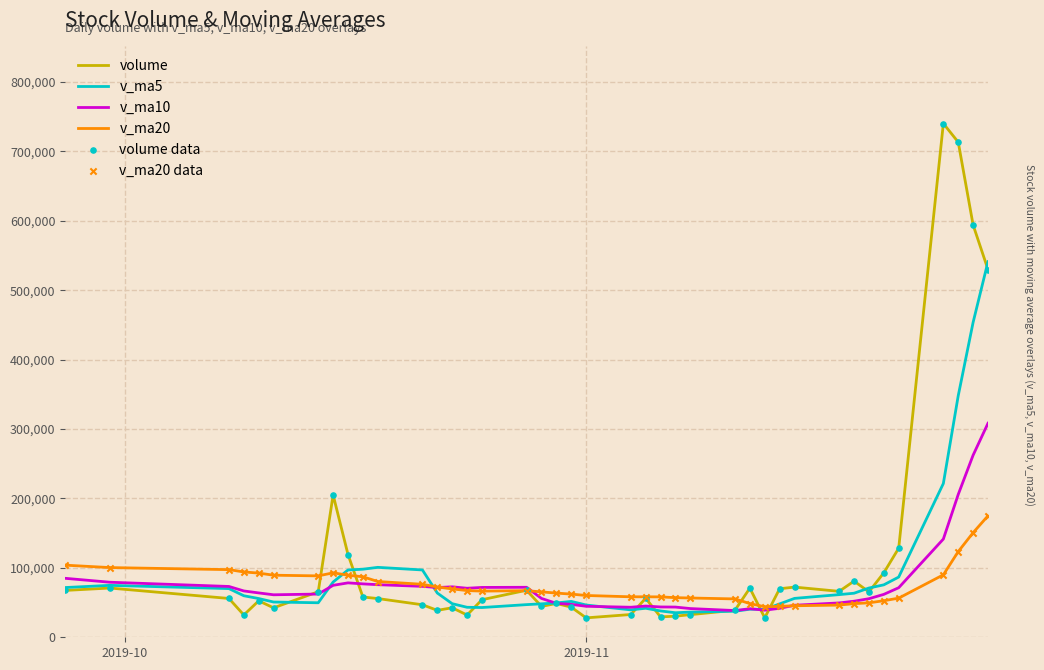

List the series in order of their peak value, highest first.

volume, v_ma5, v_ma10, v_ma20